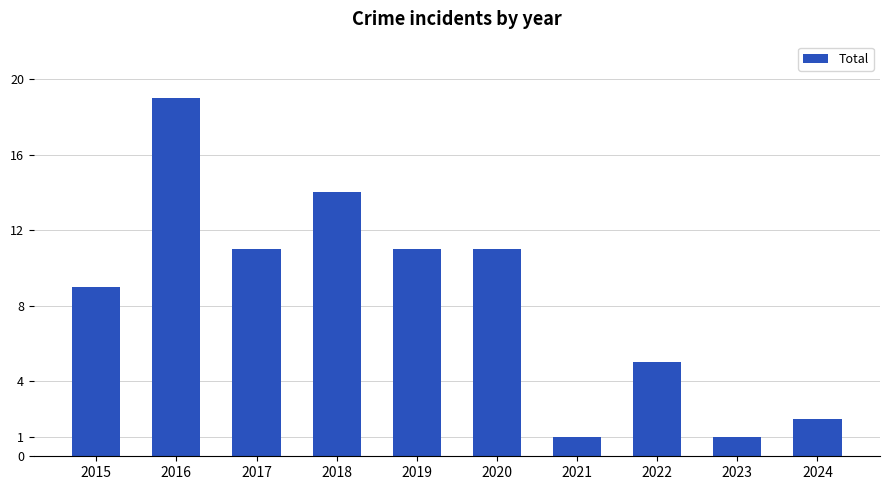

True or false: the data shows 1 at 2024.

False